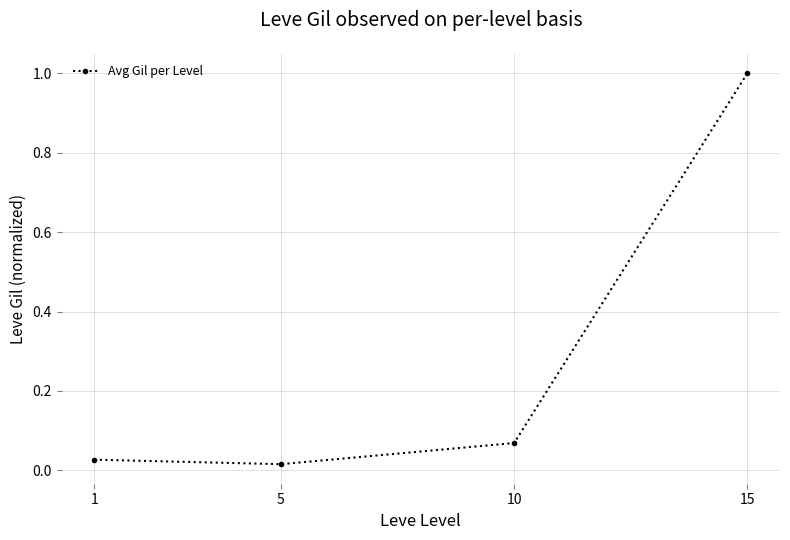

How many lines are shown in the chart?

1